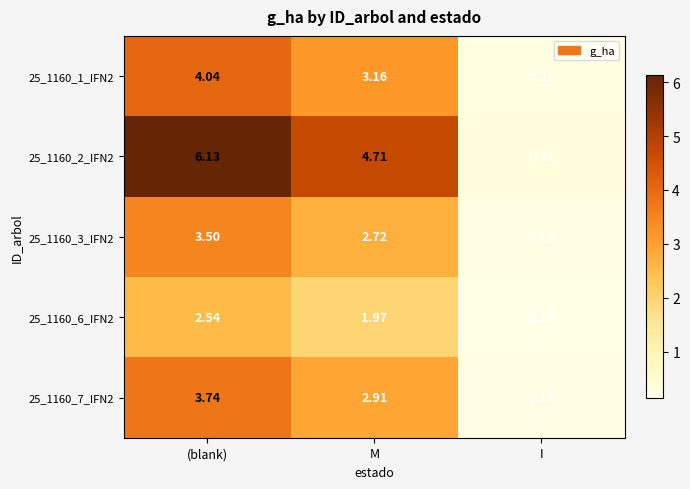

How many data points in 25_1160_7_IFN2 are less than 2?

1